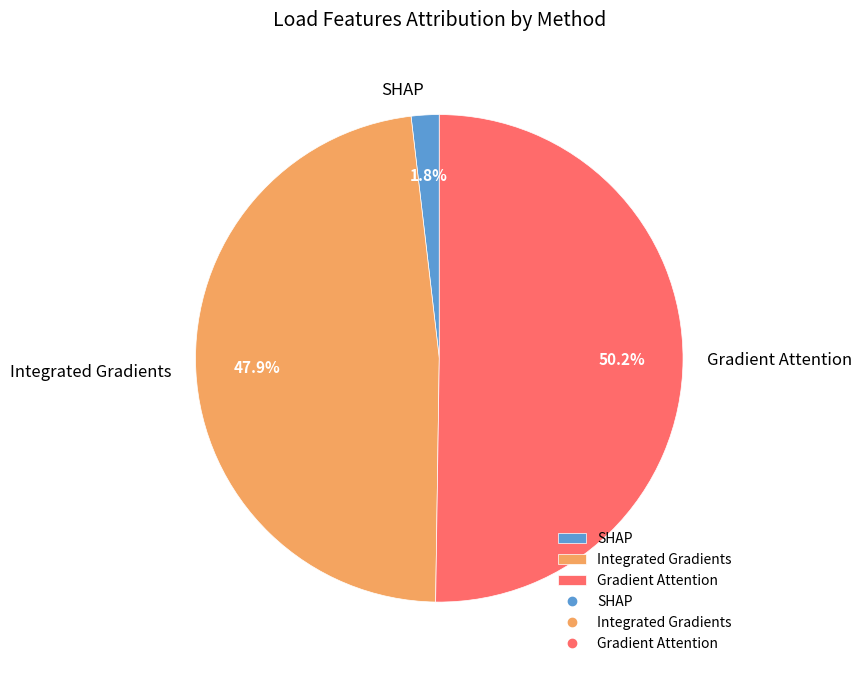

To the nearest percent, what portion does SHAP represent?

2%